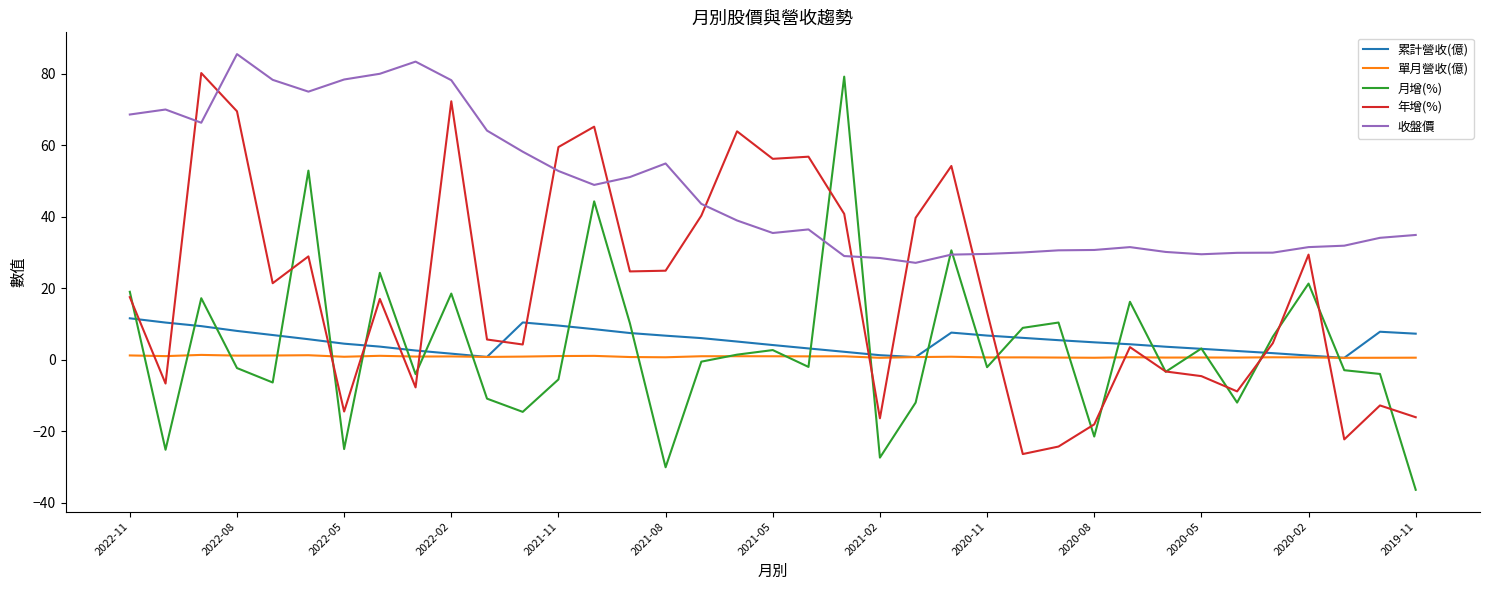

True or false: 累計營收(億) and 收盤價 cross at least once.

False